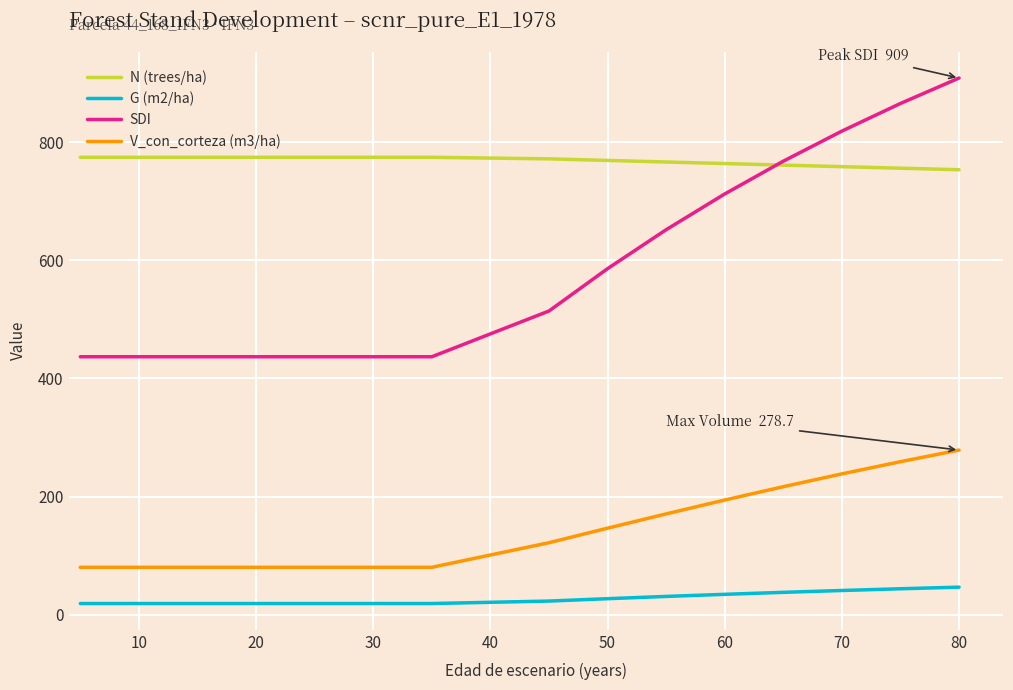

How many data points does each series have?

16